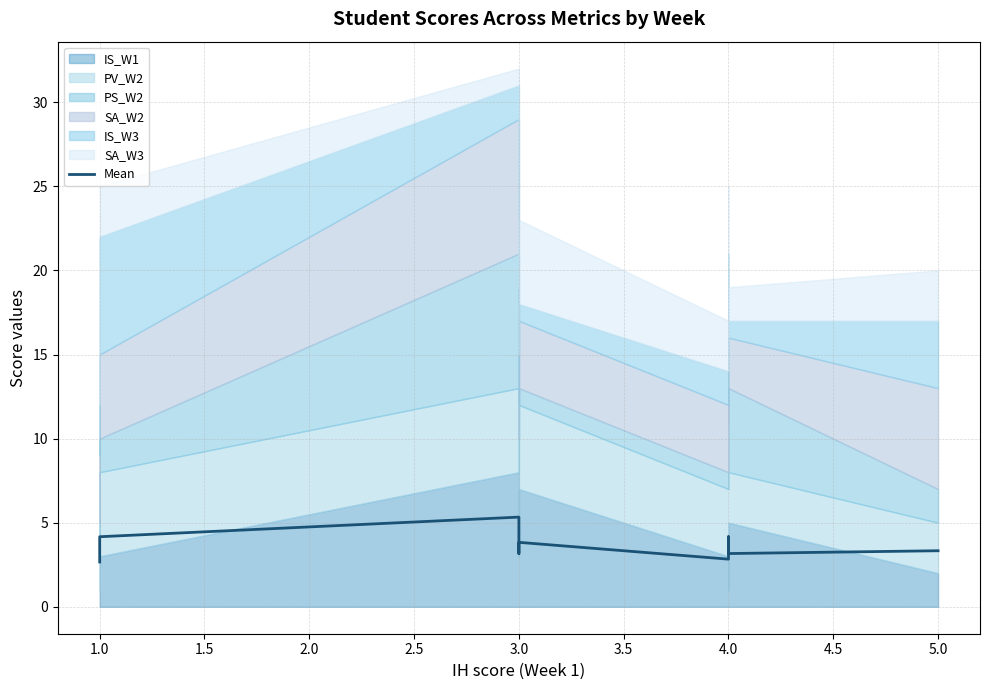

At which label does the data first exceed 3?

1.0